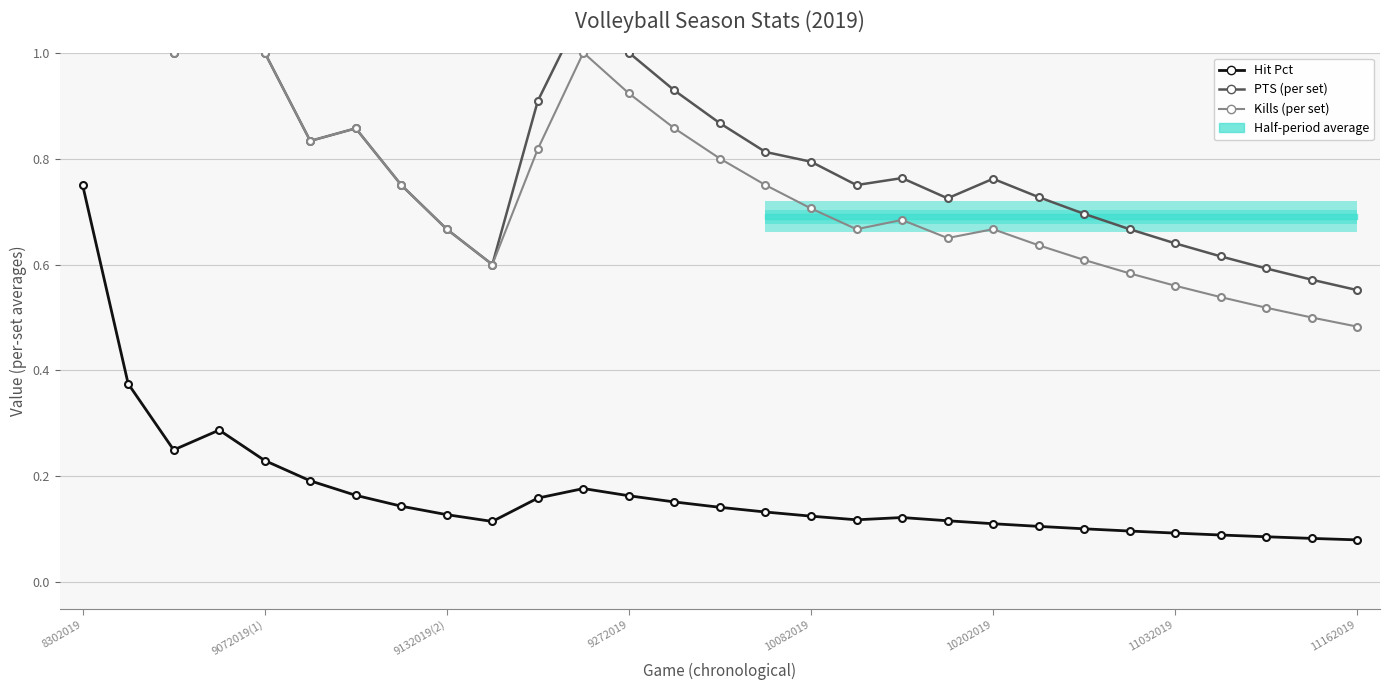

Does the chart contain any negative values?

No